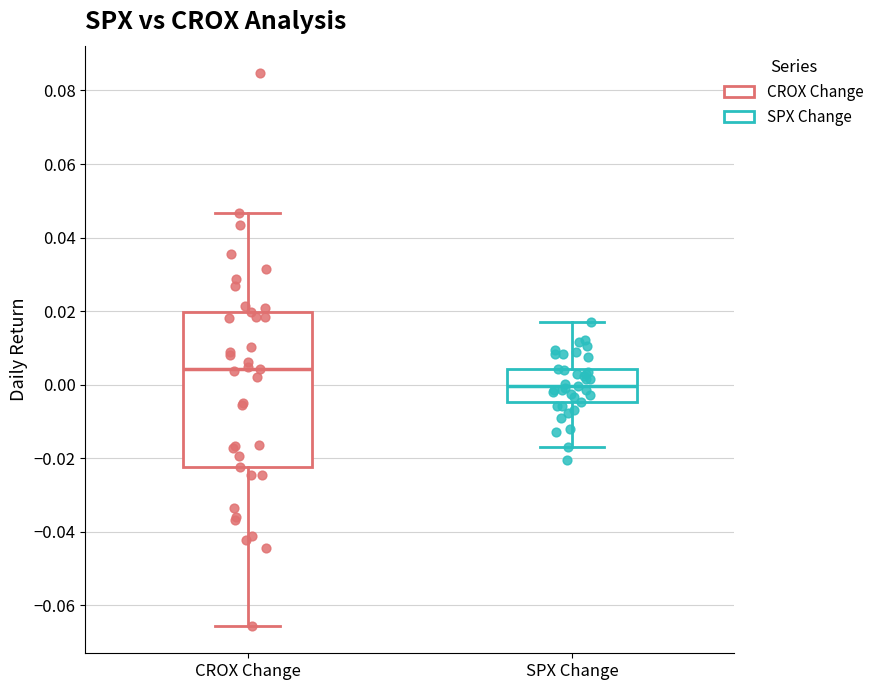

Which box is the tallest, from its lower edge to its upper edge?

CROX Change